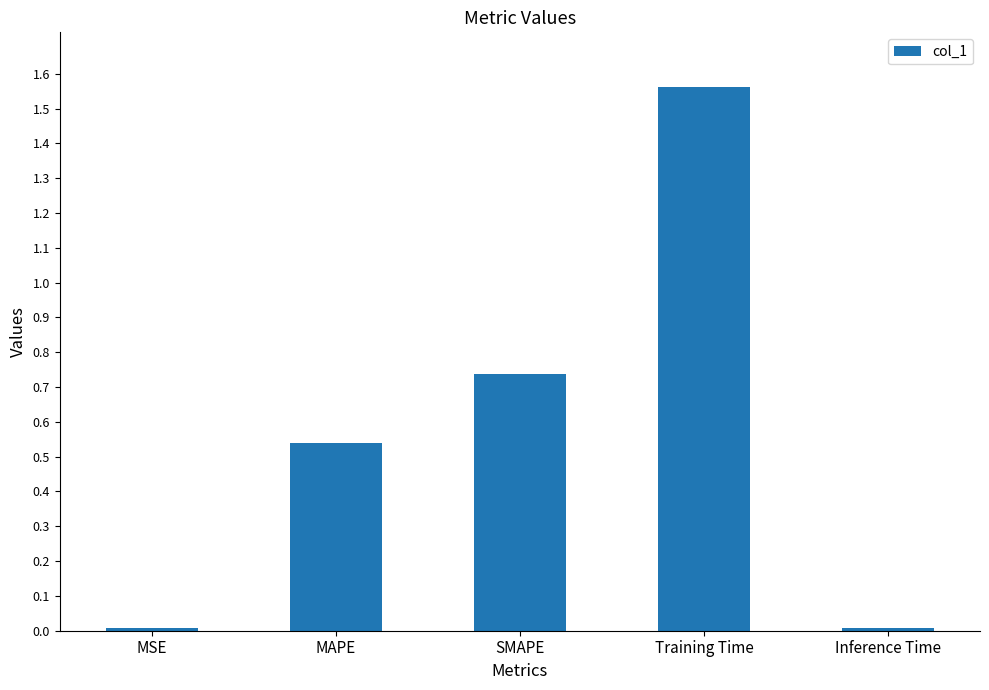

Which has a higher value, SMAPE or Inference Time?

SMAPE